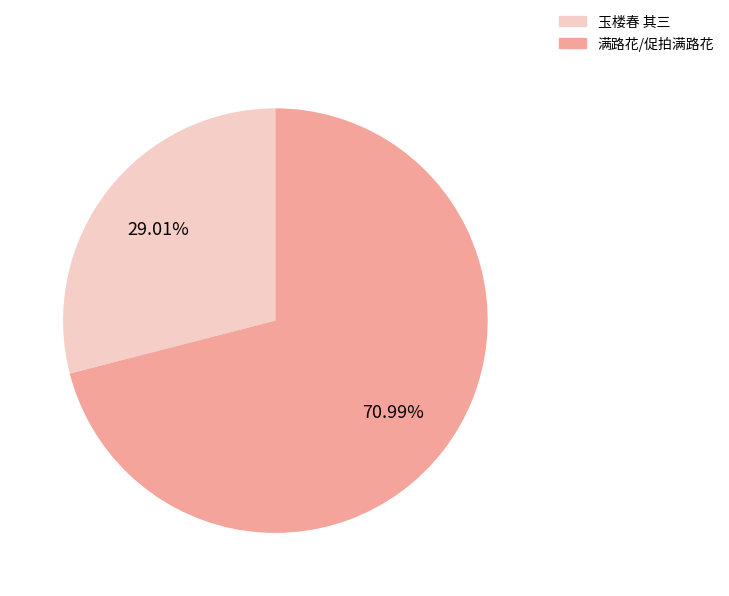

Does 玉楼春 其三 account for over 50% of the chart?

No